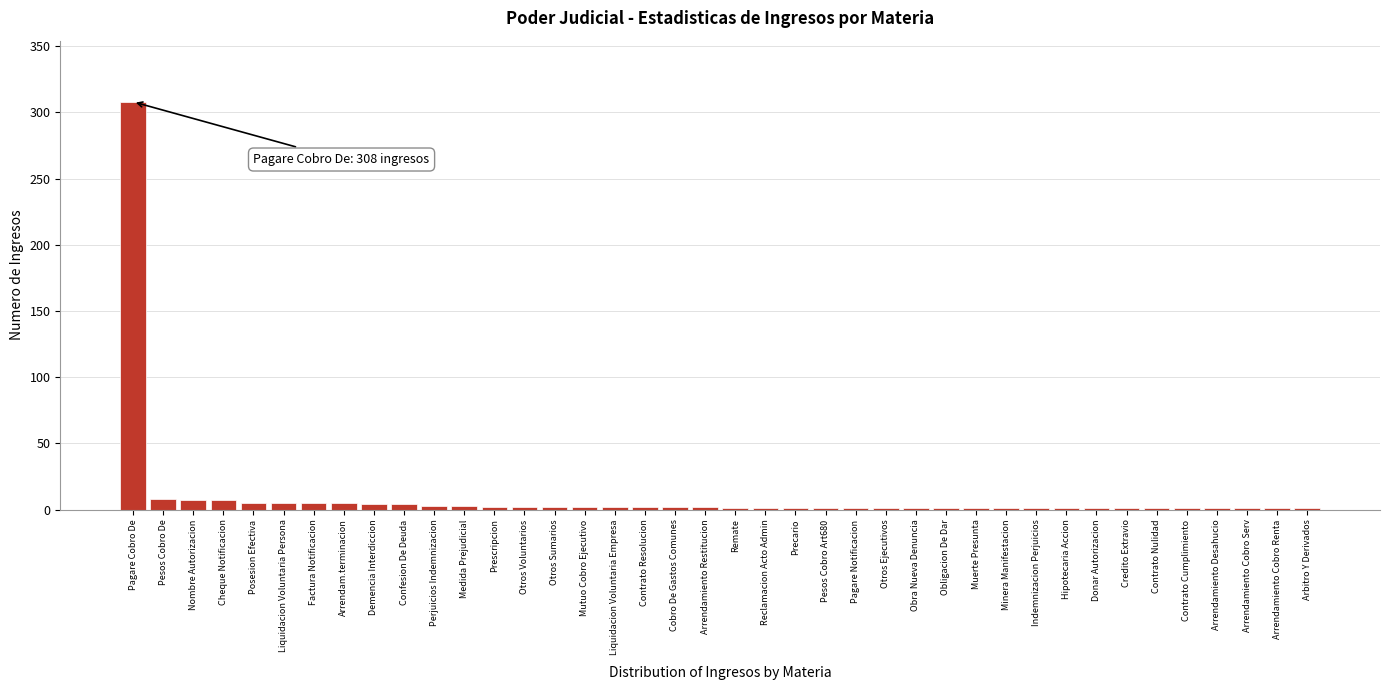

What is the sum of all values?

400